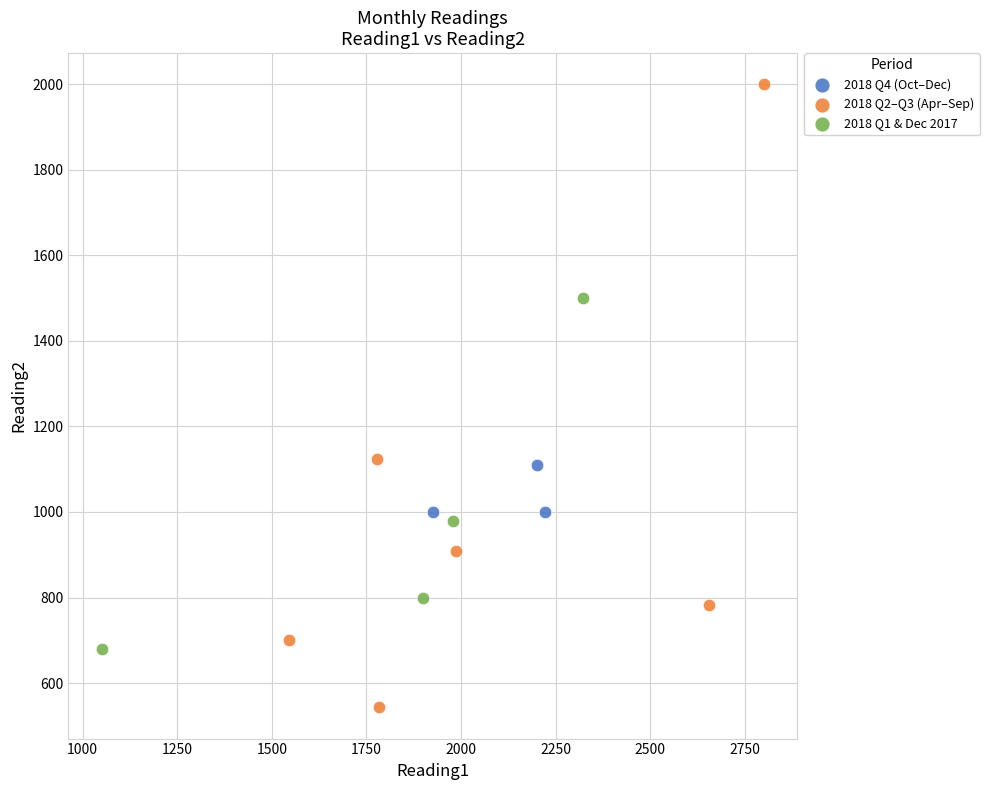

Which series contains the highest Y value?

2018 Q2–Q3 (Apr–Sep)